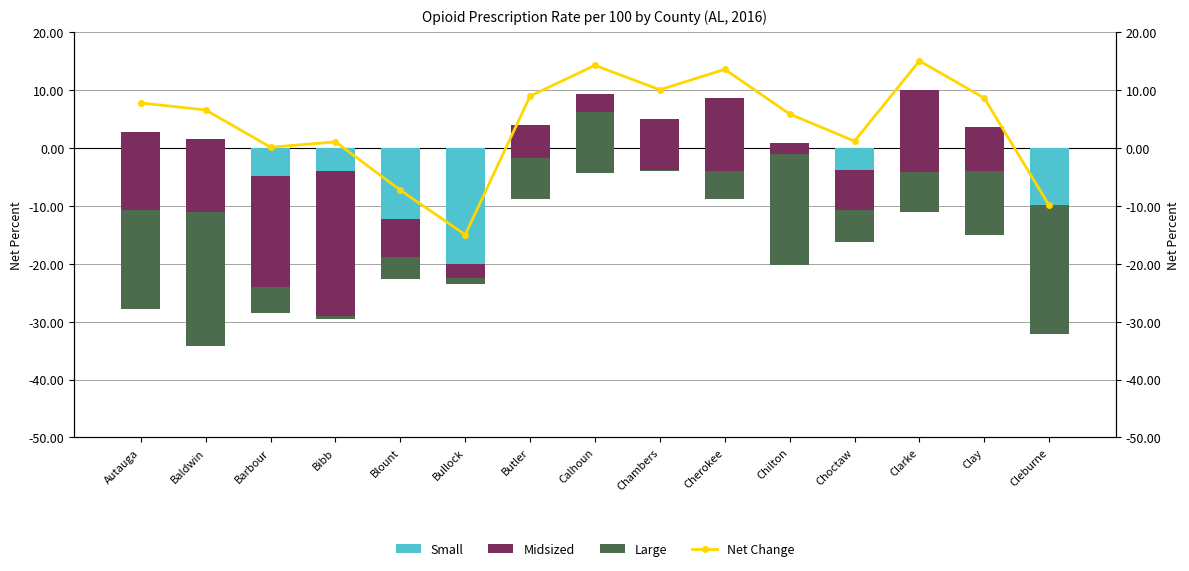

Which series has the largest total across all categories?

Net Change